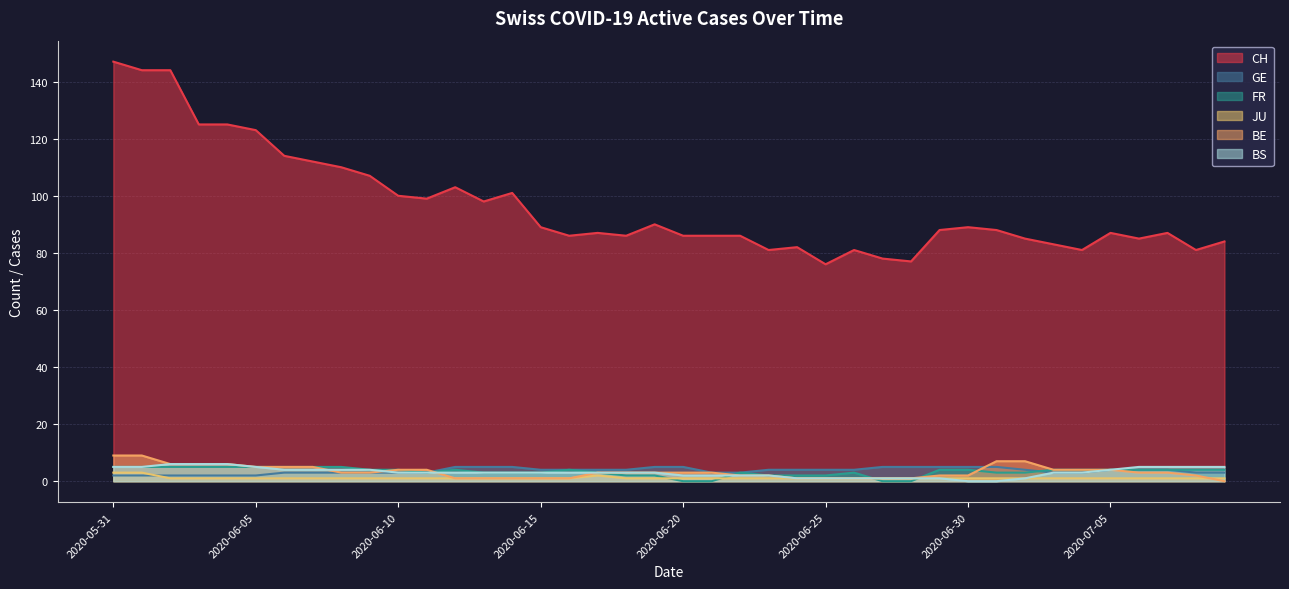

Reading right to left, list all the values displayed in this chart.

CH: 84	81	87	85	87	81	83	85	88	89	88	77	78	81	76	82	81	86	86	86	90	86	87	86	89	101	98	103	99	100	107	110	112	114	123	125	125	144	144	147
GE: 3	3	4	4	4	3	3	4	5	5	5	5	5	4	4	4	4	3	3	5	5	4	4	4	4	5	5	5	3	3	3	3	3	3	2	2	2	2	2	2
FR: 4	4	4	4	4	4	4	3	3	4	4	0	0	3	2	2	2	3	0	0	2	2	3	4	3	3	3	4	3	4	4	5	5	5	5	5	5	5	5	5
JU: 1	1	1	1	1	1	1	1	1	1	1	1	1	1	1	1	1	1	1	1	1	1	2	1	1	1	1	1	1	1	1	1	1	1	1	1	1	1	3	3
BE: 0	2	3	3	4	4	4	7	7	2	2	1	1	1	1	1	2	2	3	3	3	3	3	1	1	1	1	1	4	4	3	3	5	5	5	6	6	6	9	9
BS: 5	5	5	5	4	3	3	1	0	0	1	1	1	1	1	1	2	2	2	2	3	3	3	3	3	3	3	3	3	3	4	4	4	4	5	6	6	6	5	5